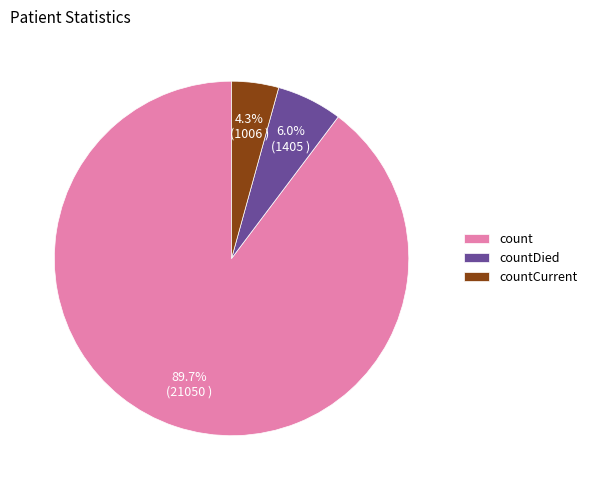

The count slice represents 90% of the pie. True or false?

True